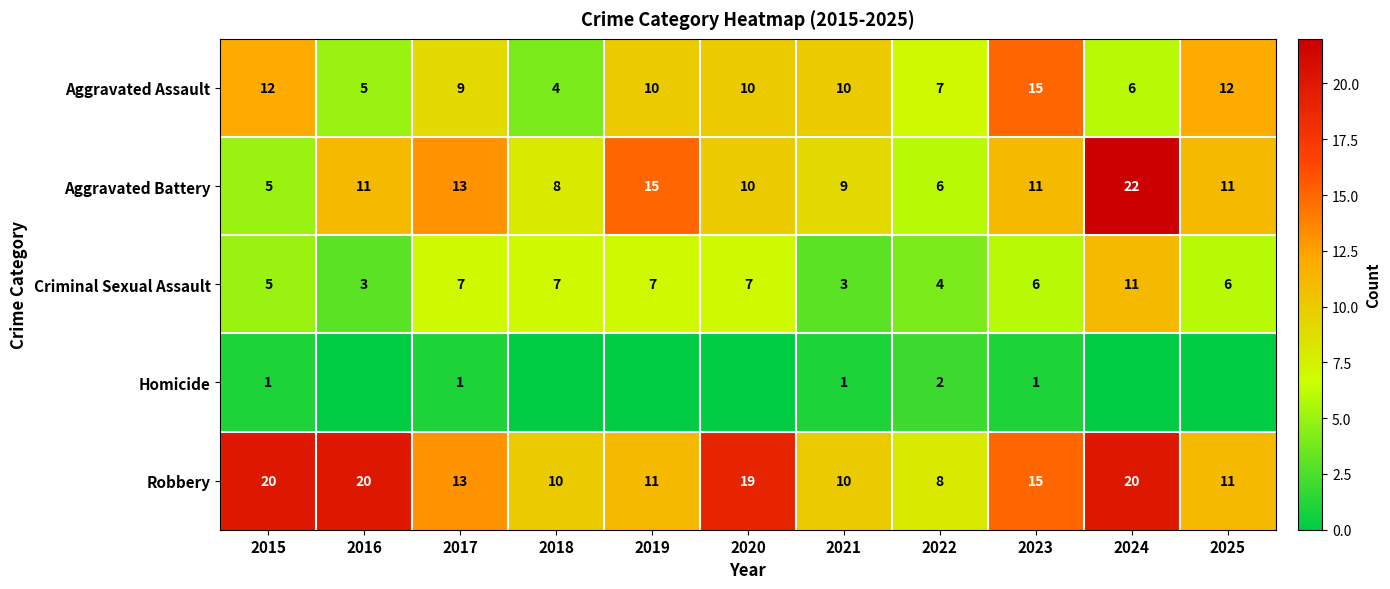

At which label is Aggravated Assault closest to 9?

2017